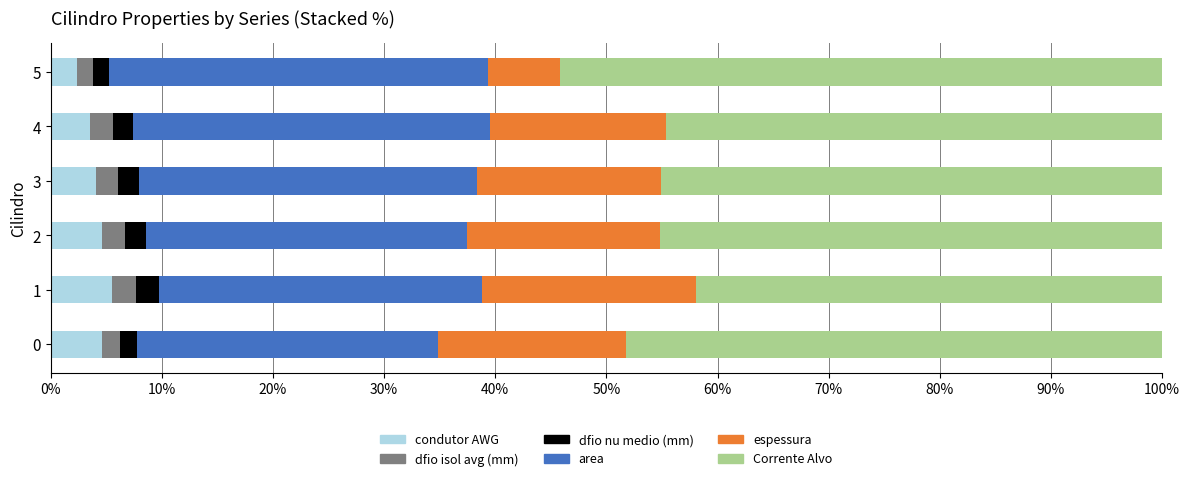

What is the highest value of the condutor AWG series?

5.5